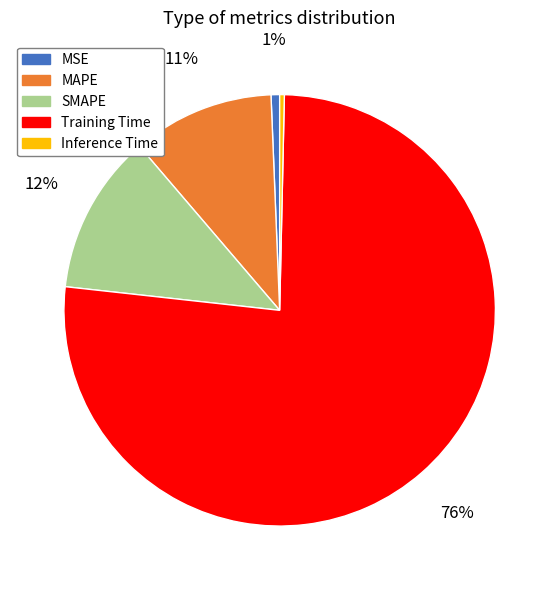

To the nearest percent, what is the difference between the largest and smallest slice percentages?

76%